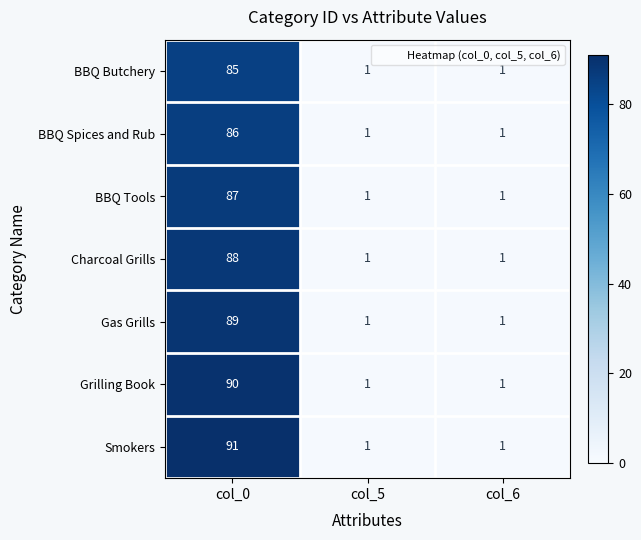

Reading right to left, extract all data points from this chart.

BBQ Butchery: col_6=1	col_5=1	col_0=85
BBQ Spices and Rub: col_6=1	col_5=1	col_0=86
BBQ Tools: col_6=1	col_5=1	col_0=87
Charcoal Grills: col_6=1	col_5=1	col_0=88
Gas Grills: col_6=1	col_5=1	col_0=89
Grilling Book: col_6=1	col_5=1	col_0=90
Smokers: col_6=1	col_5=1	col_0=91